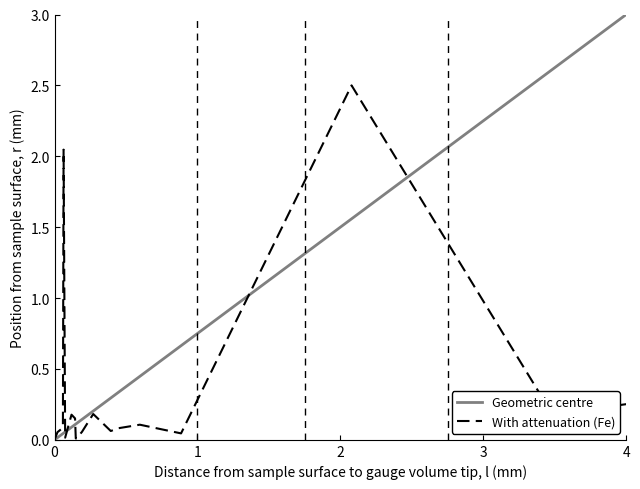

Which series has the widest spread of values?

Geometric centre